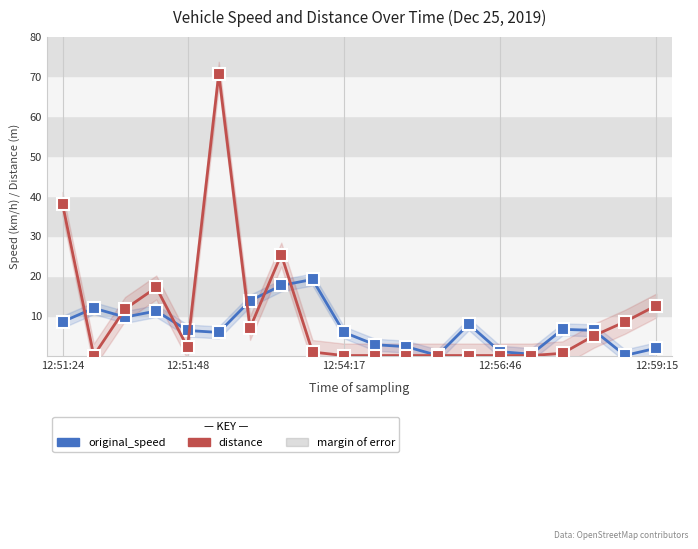

What is the value of the original_speed point at the 3rd from the left?

9.7